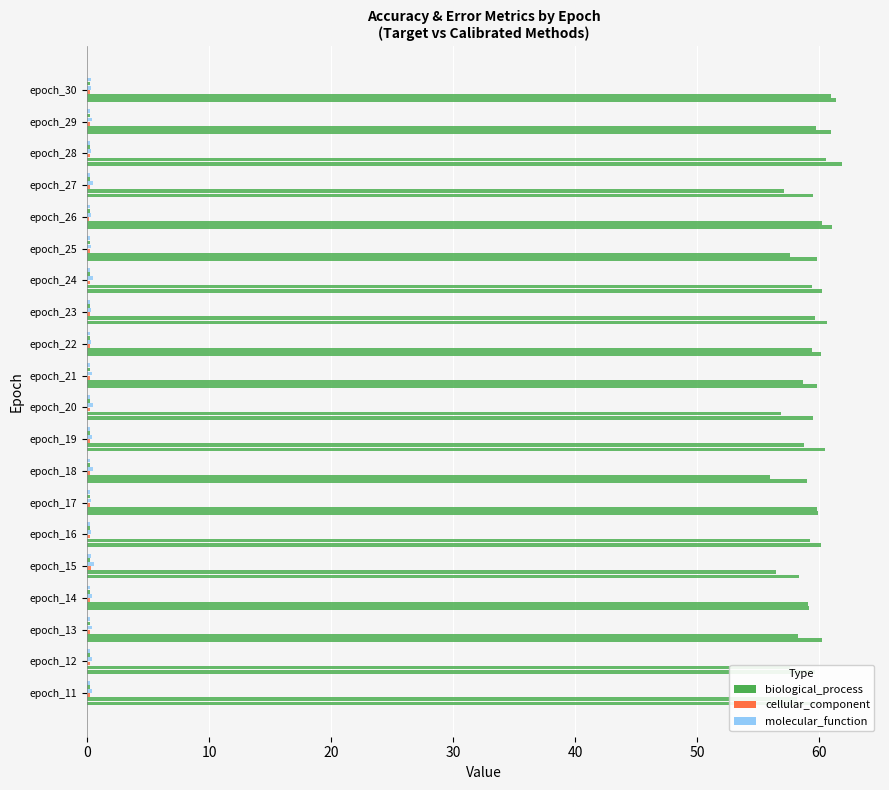

Count the number of categories in the chart.

20